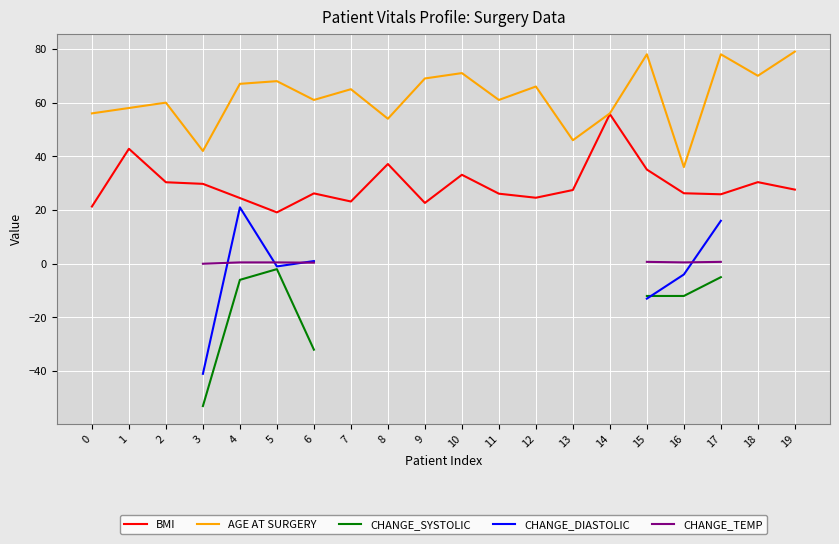

Which category has the lowest value in the BMI series?

5